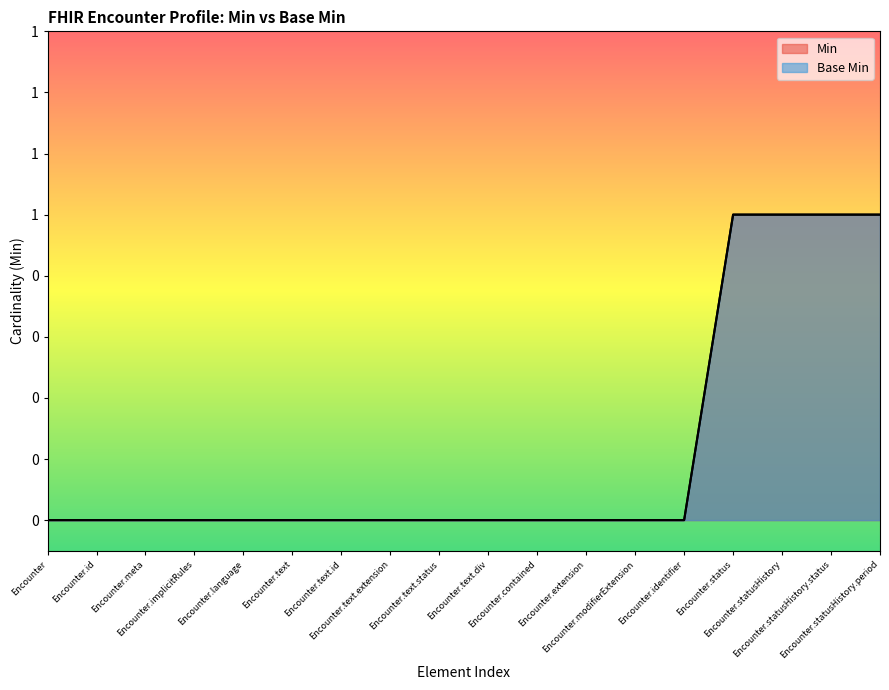

What is the maximum value shown in the chart?

1